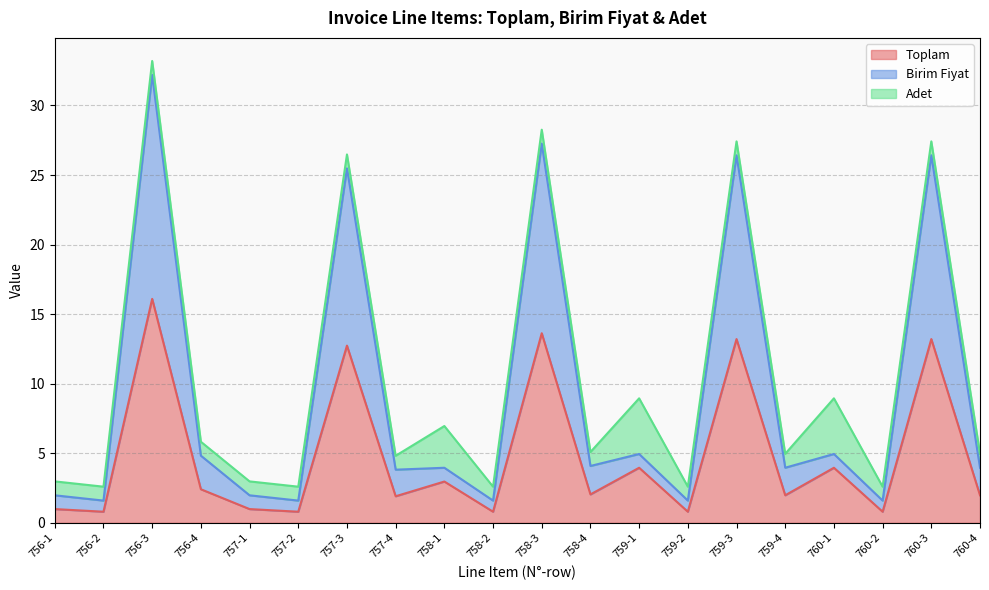

What is the smallest value displayed?

0.8